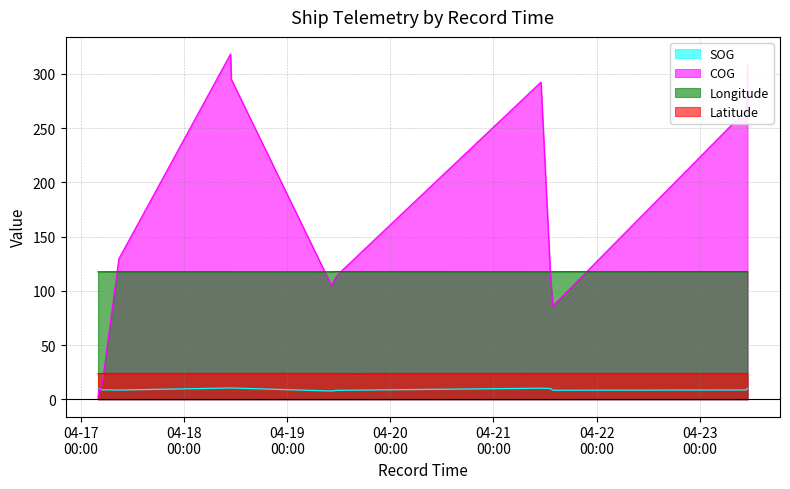

What is the difference between the COG values at 2024-04-17 04:10:11 and 2024-04-17 04:57:12?

5.4